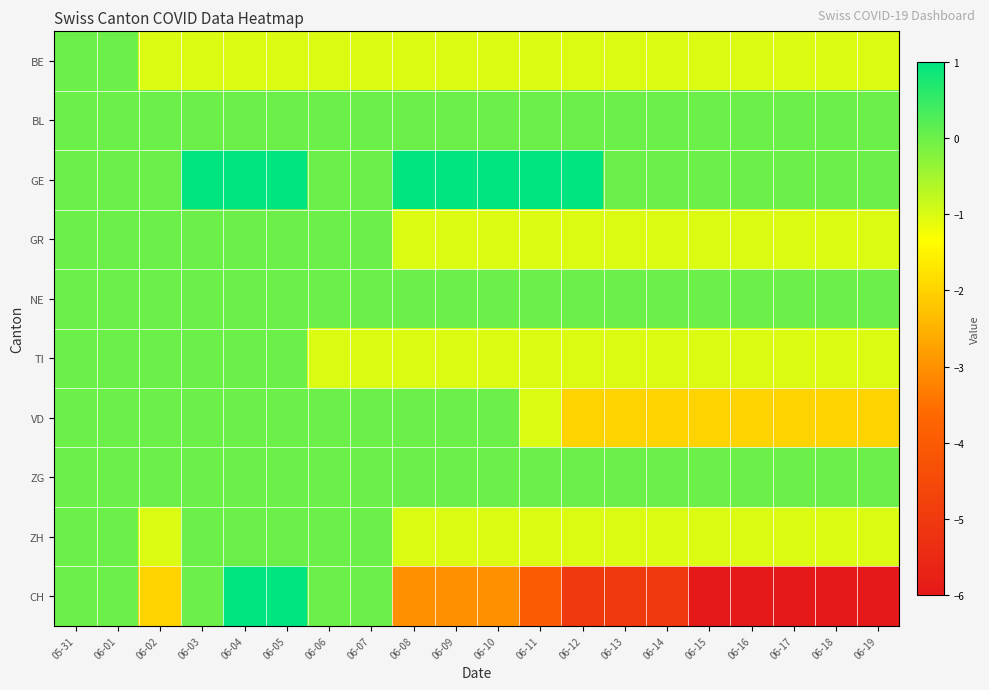

List the labels in order of GR value, smallest first.

06-08, 06-09, 06-10, 06-11, 06-12, 06-13, 06-14, 06-15, 06-16, 06-17, 06-18, 06-19, 05-31, 06-01, 06-02, 06-03, 06-04, 06-05, 06-06, 06-07